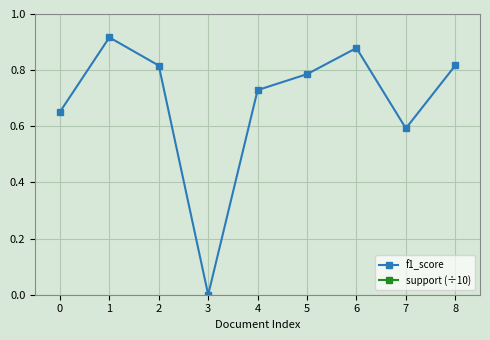

What is the value of the support (÷10) point at the 9th from the left?

8.0